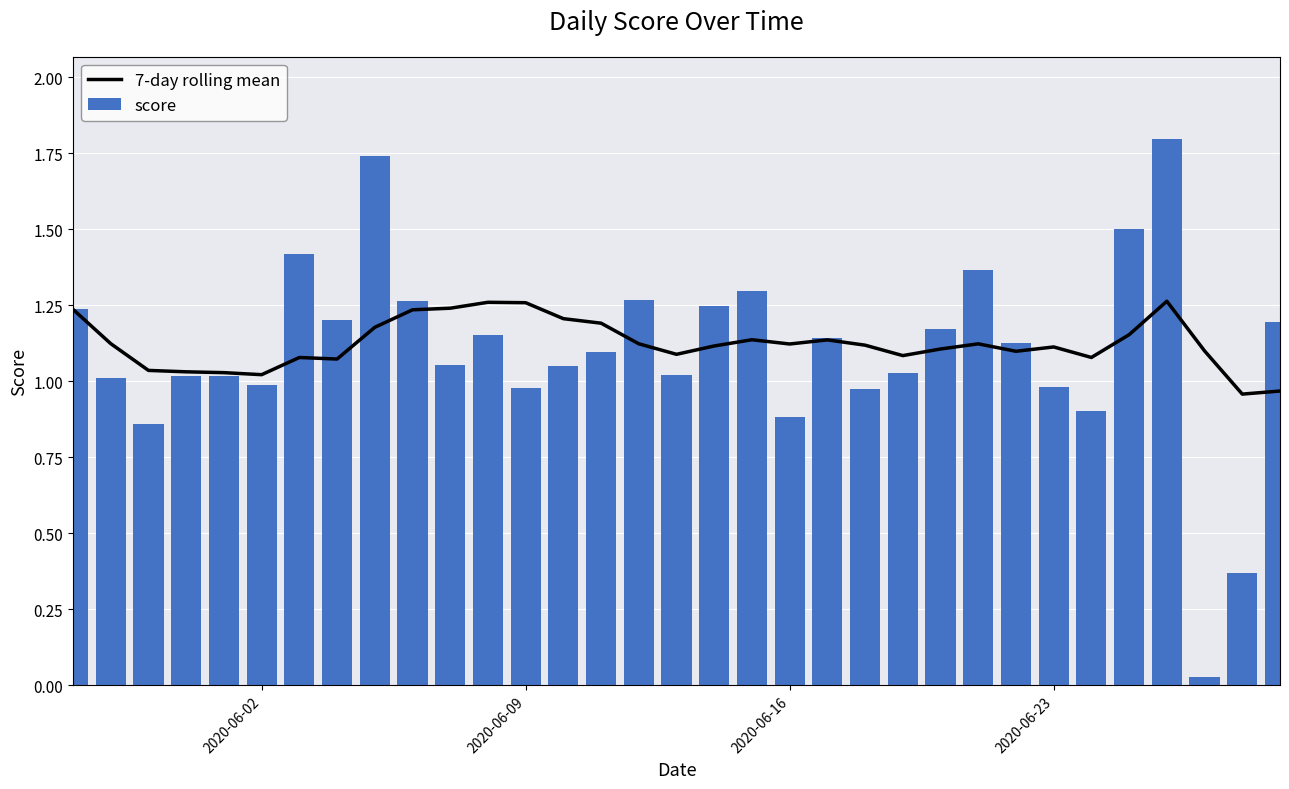

Rank the series by their average value, from lowest to highest.

score, 7-day rolling mean